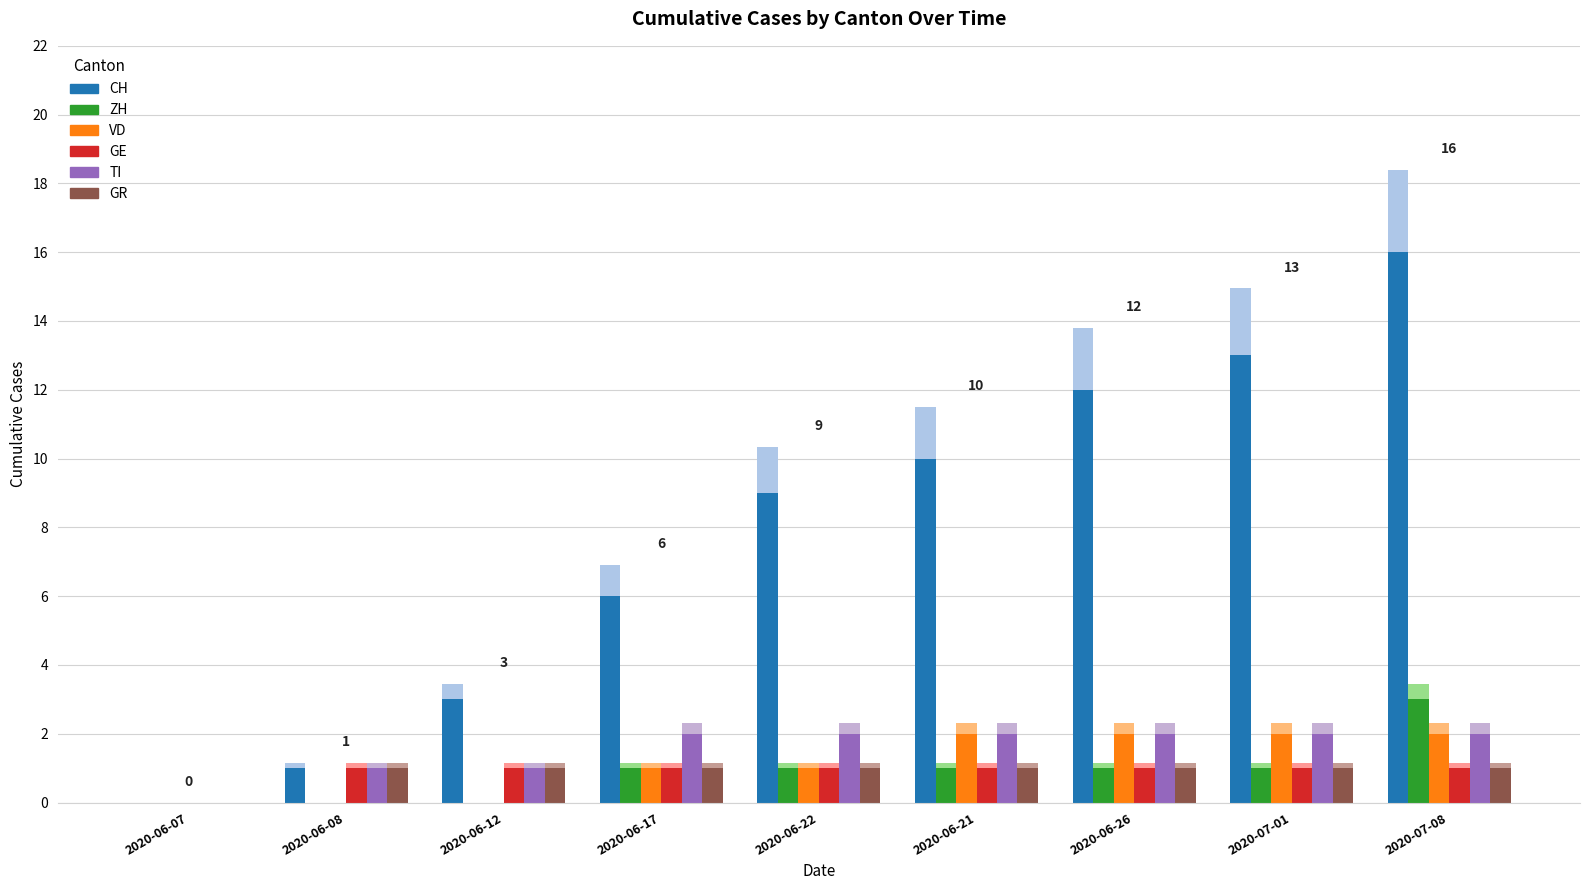

Reading right to left, transcribe all the data shown in this chart.

CH: 2020-07-08=16	2020-07-01=13	2020-06-26=12	2020-06-21=10	2020-06-22=9	2020-06-17=6	2020-06-12=3	2020-06-08=1	2020-06-07=0
ZH: 2020-07-08=3	2020-07-01=1	2020-06-26=1	2020-06-21=1	2020-06-22=1	2020-06-17=1	2020-06-12=0	2020-06-08=0	2020-06-07=0
VD: 2020-07-08=2	2020-07-01=2	2020-06-26=2	2020-06-21=2	2020-06-22=1	2020-06-17=1	2020-06-12=0	2020-06-08=0	2020-06-07=0
GE: 2020-07-08=1	2020-07-01=1	2020-06-26=1	2020-06-21=1	2020-06-22=1	2020-06-17=1	2020-06-12=1	2020-06-08=1	2020-06-07=0
TI: 2020-07-08=2	2020-07-01=2	2020-06-26=2	2020-06-21=2	2020-06-22=2	2020-06-17=2	2020-06-12=1	2020-06-08=1	2020-06-07=0
GR: 2020-07-08=1	2020-07-01=1	2020-06-26=1	2020-06-21=1	2020-06-22=1	2020-06-17=1	2020-06-12=1	2020-06-08=1	2020-06-07=0